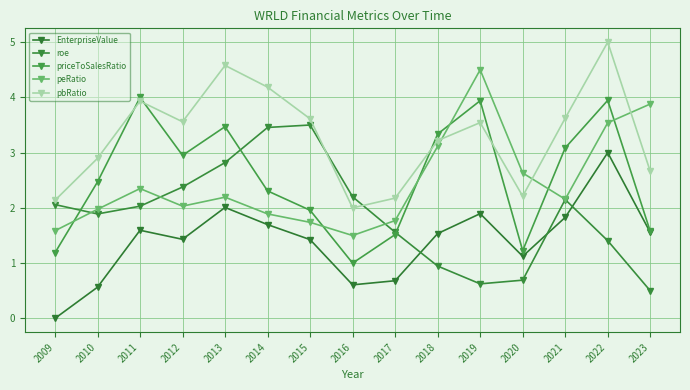

At how many categories does at least one series exceed 4?

4